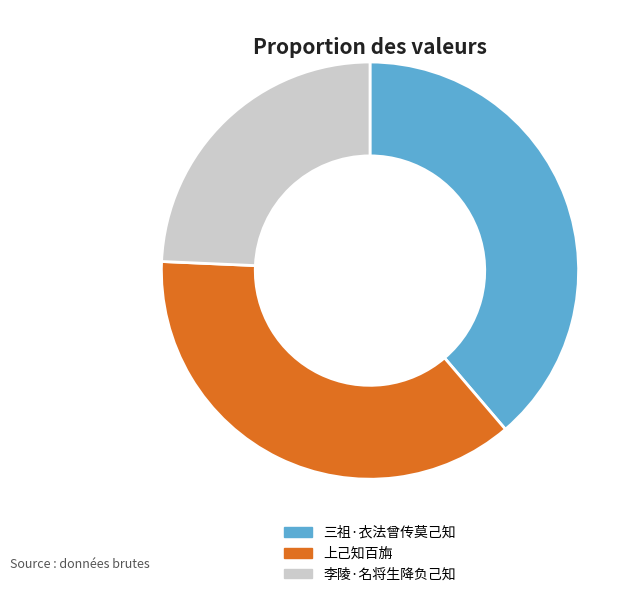

What is the change in value from 三祖·衣法曾传莫己知 to 上己知百旃?

-16805